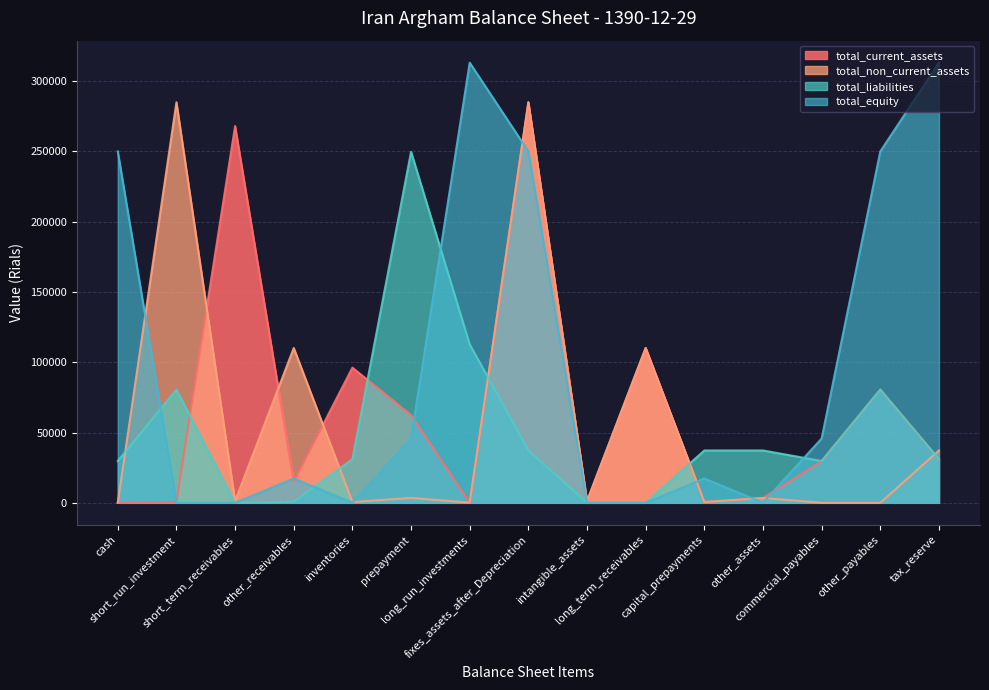

At which category is the sum across all series the highest?

fixes_assets_after_Depreciation